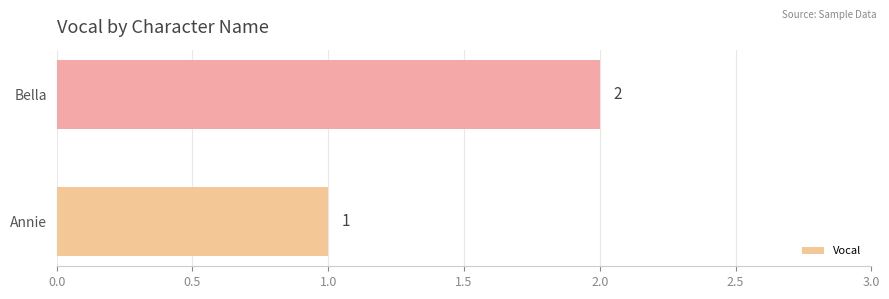

Reading bottom to top, list all the values displayed in this chart.

Annie=1	Bella=2